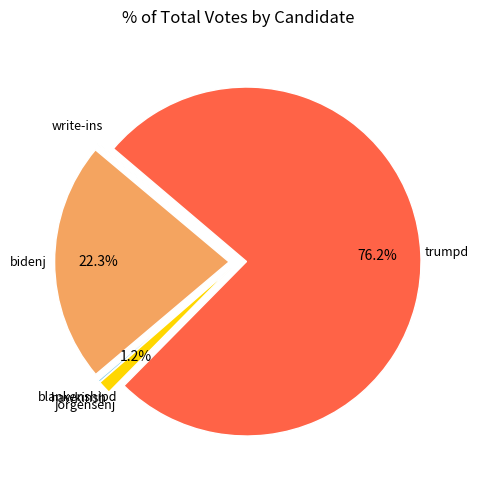

The write-ins slice represents 15% of the pie. True or false?

False